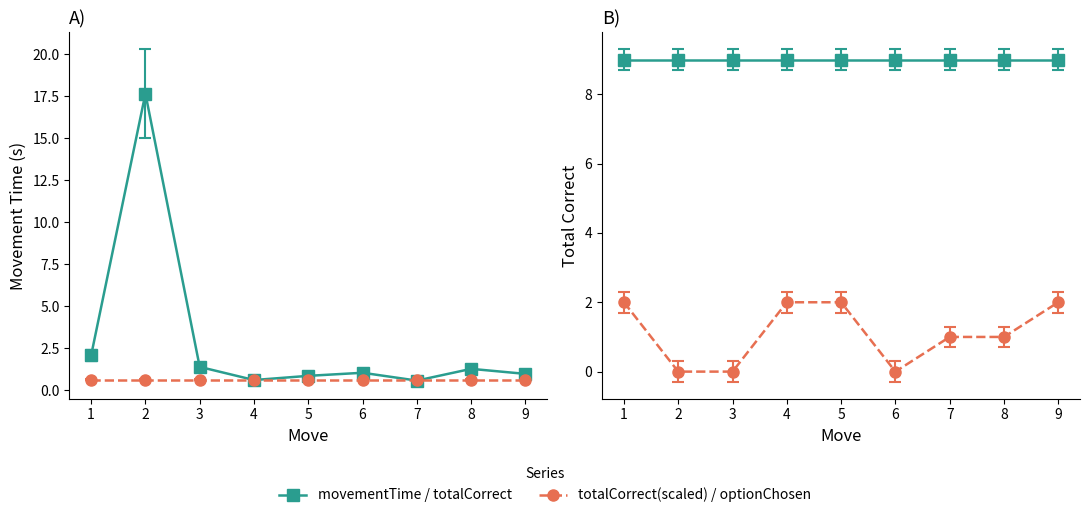

Between 5 and 8, which is larger?

8